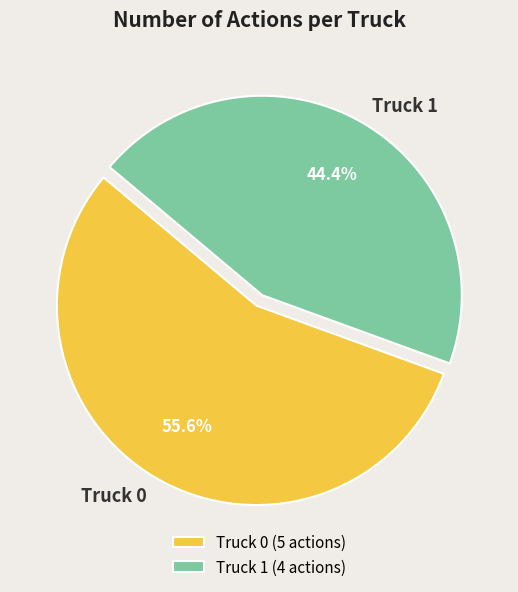

How many slices are in this pie chart?

2